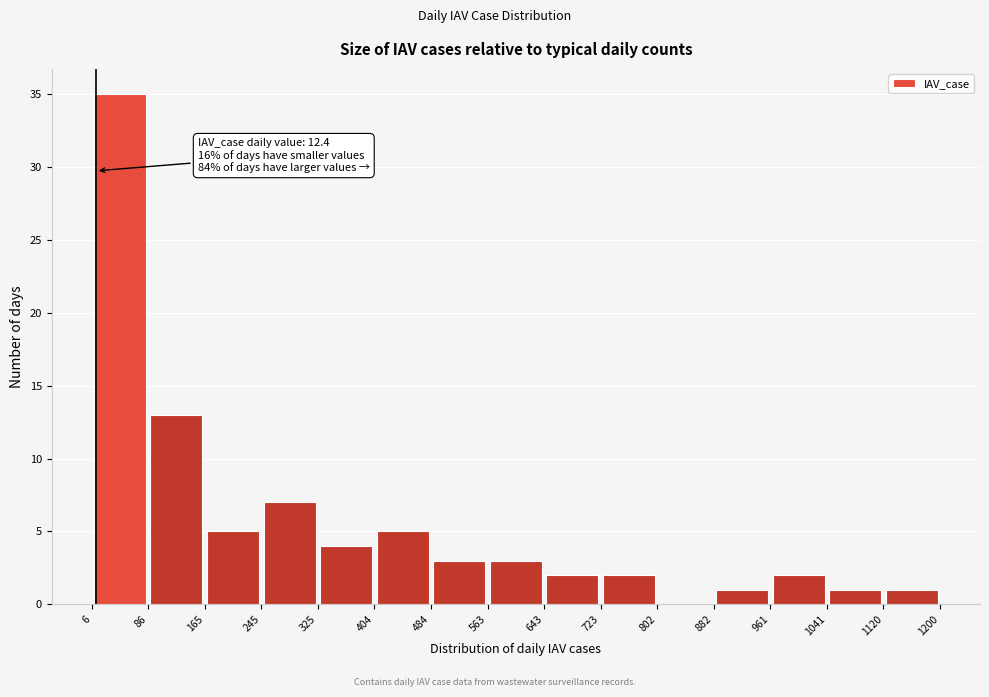

Over which range of the x-axis is the bar tallest?

6 to 86